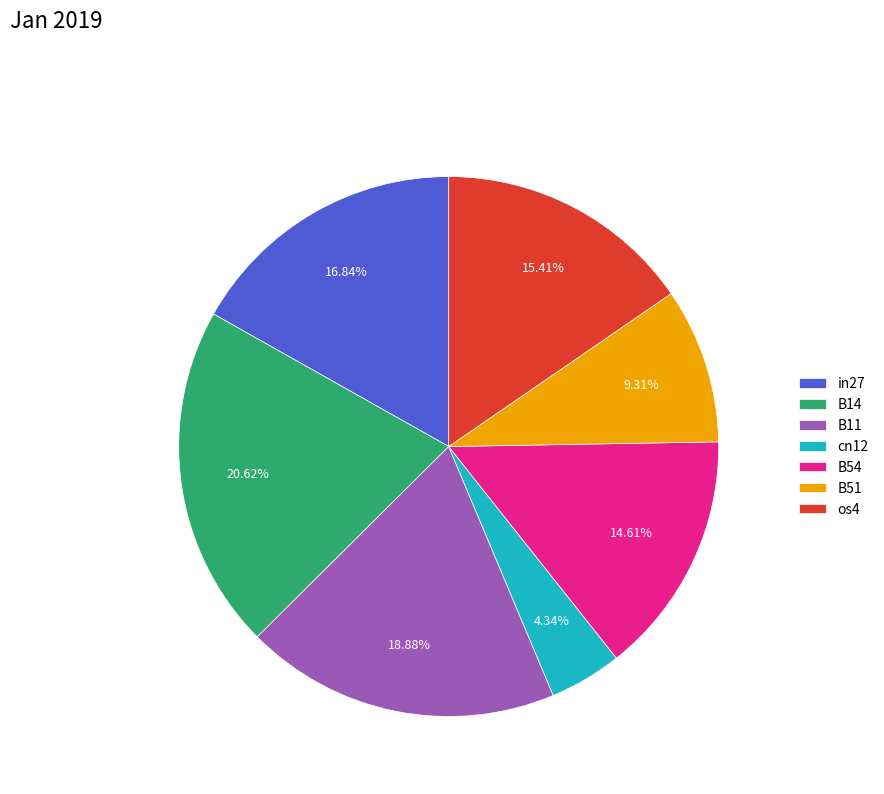

Which slice is the largest?

B14